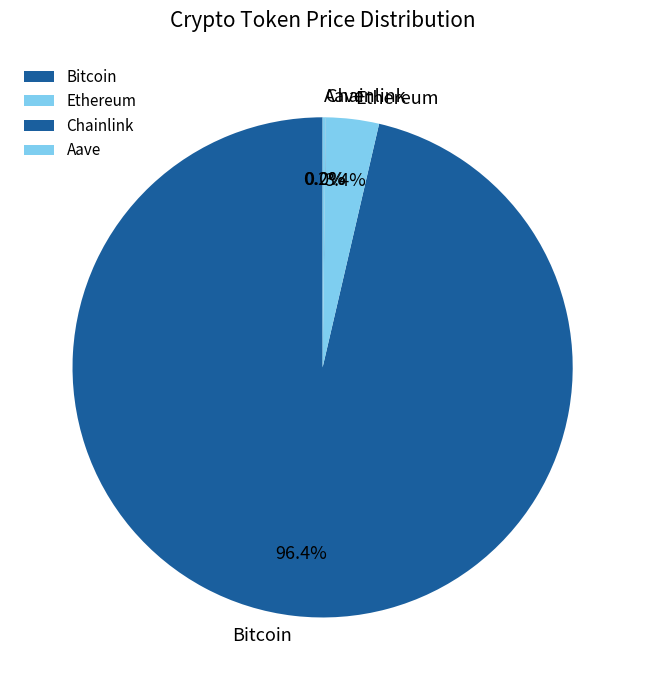

Combined, what portion of the pie is Bitcoin and Ethereum?

99.8%